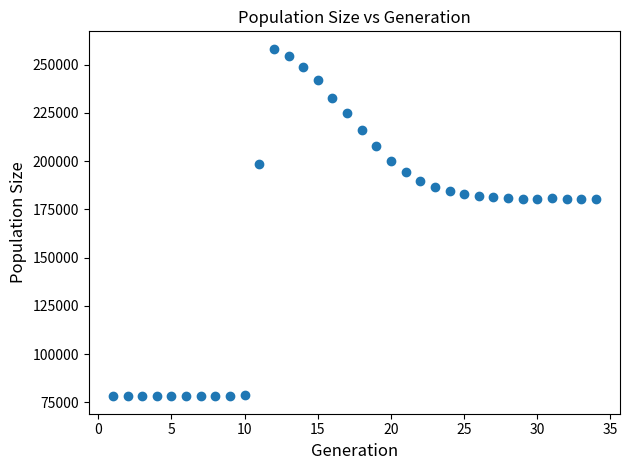

What is the range of X values (max minus min)?

33